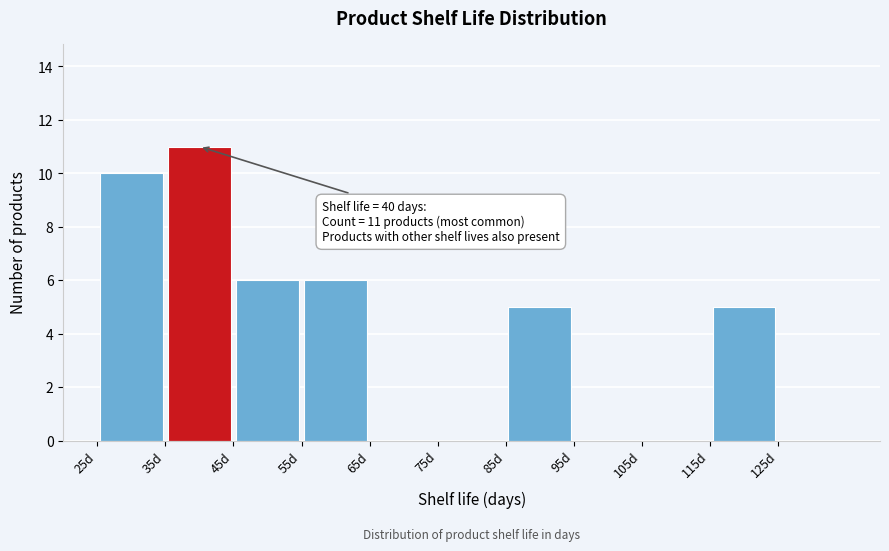

Over which range of the x-axis is the bar tallest?

35 to 45